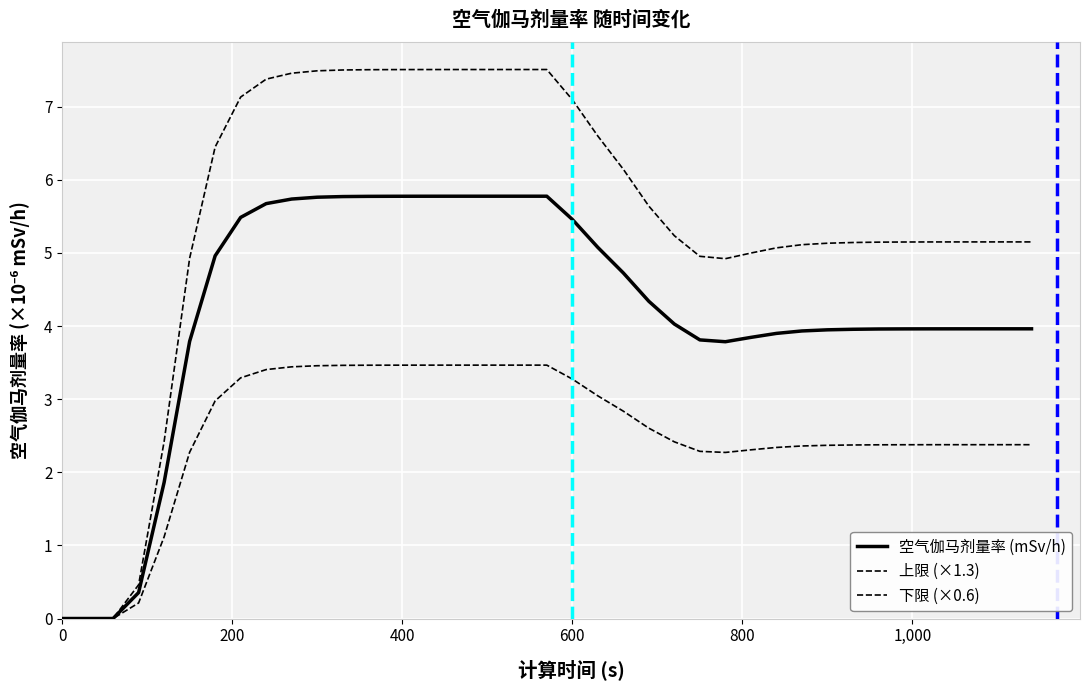

Does the chart have visible grid lines?

Yes